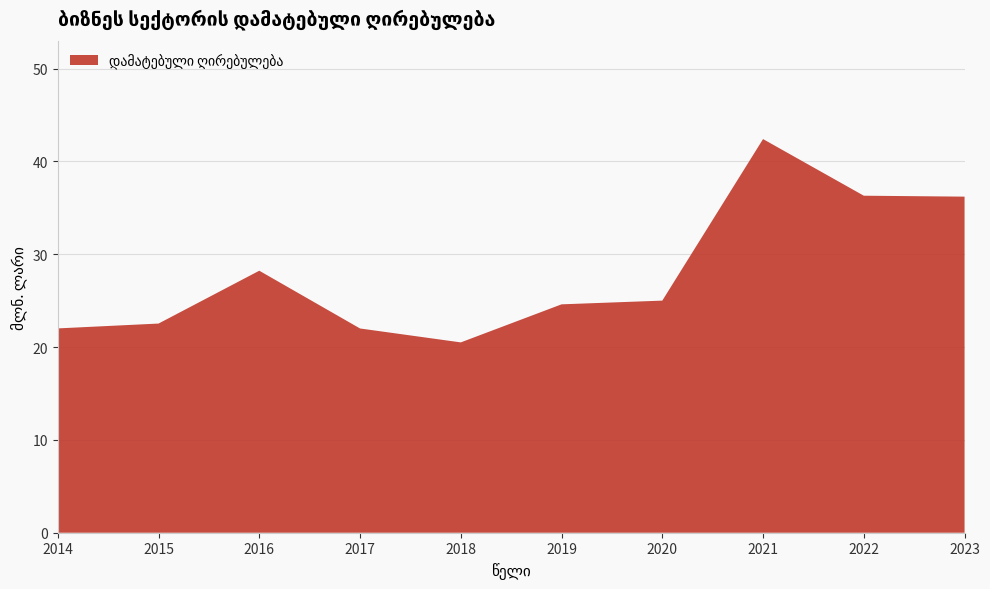

Reading right to left, what are all the values shown in this chart?

2023=36.2	2022=36.3	2021=42.4	2020=25.0	2019=24.6	2018=20.5	2017=22.0	2016=28.2	2015=22.5	2014=22.0